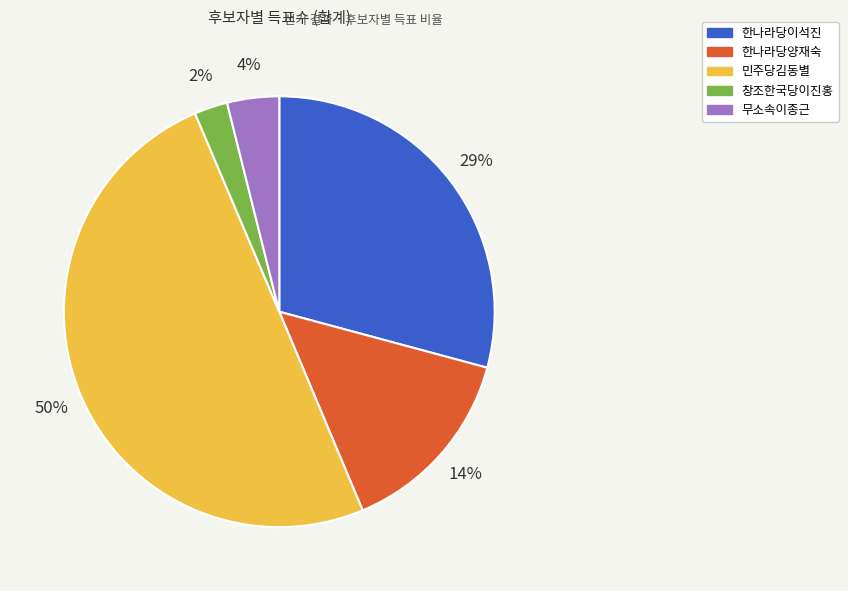

Rank the categories by value from lowest to highest.

창조한국당이진홍, 무소속이종근, 한나라당양재숙, 한나라당이석진, 민주당김동별